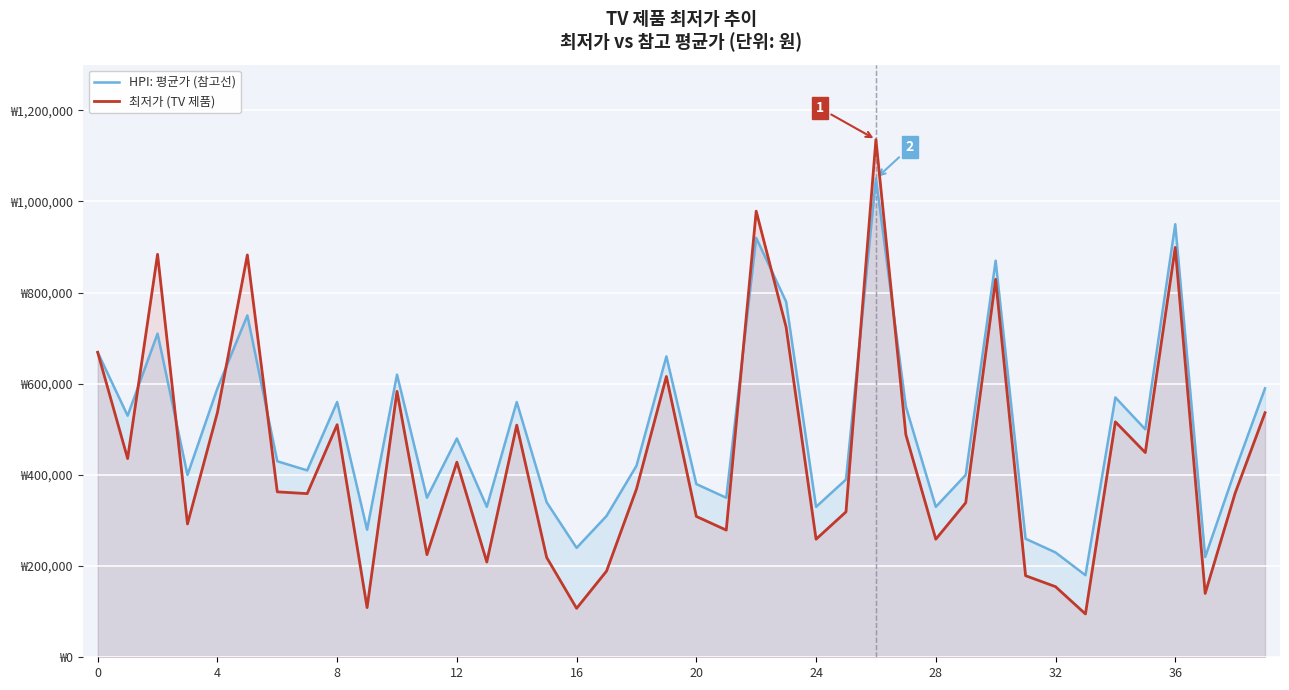

Which label corresponds to the largest value in the chart?

26